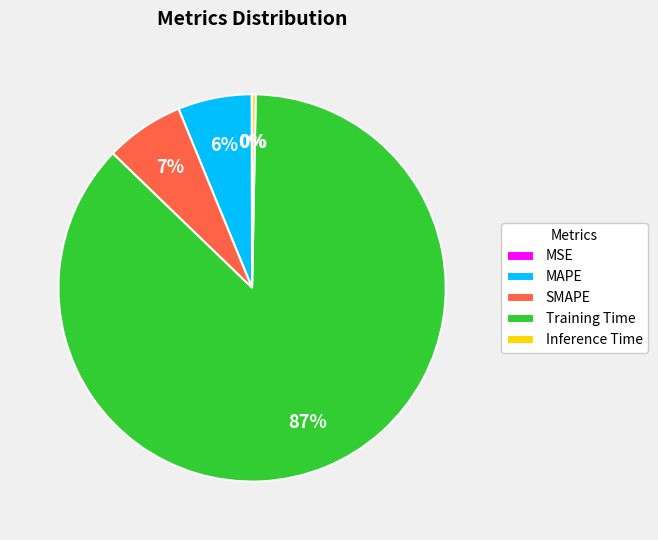

Is there a majority slice in this chart?

Yes